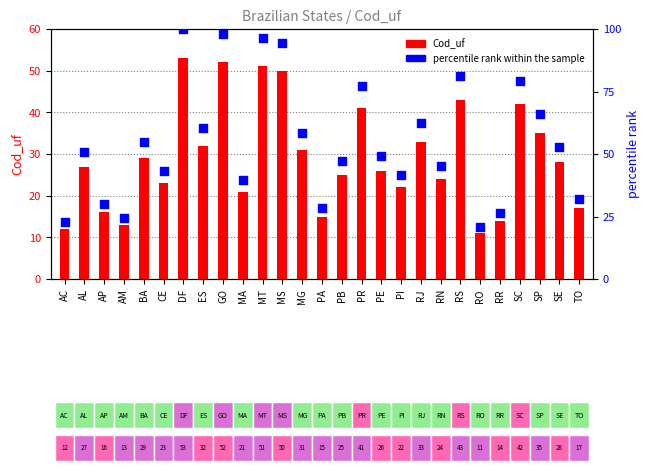

Which series has the largest total across all categories?

percentile rank within the sample